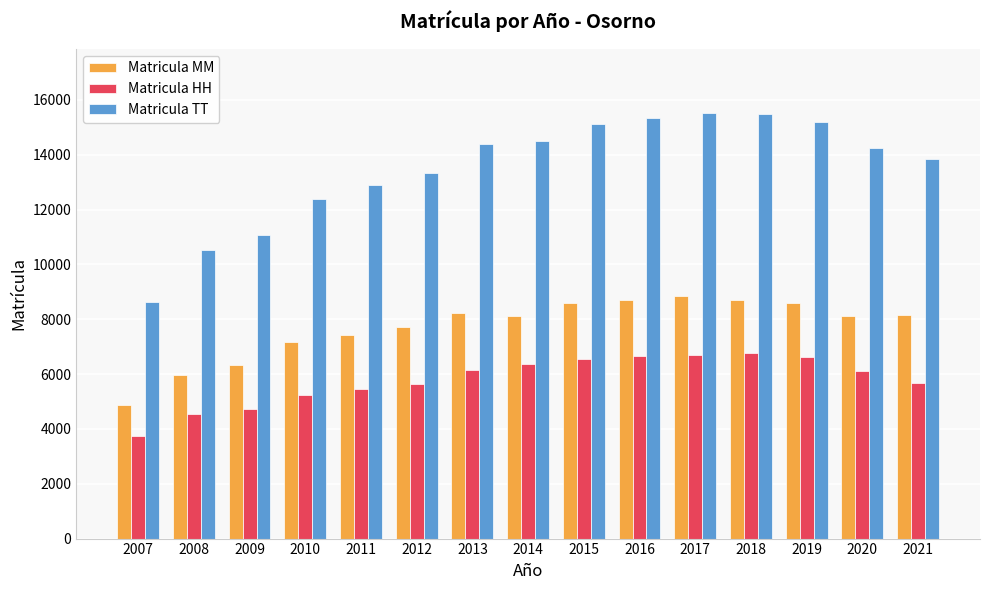

Is it true that Matricula HH equals 3730 at 2007?

True